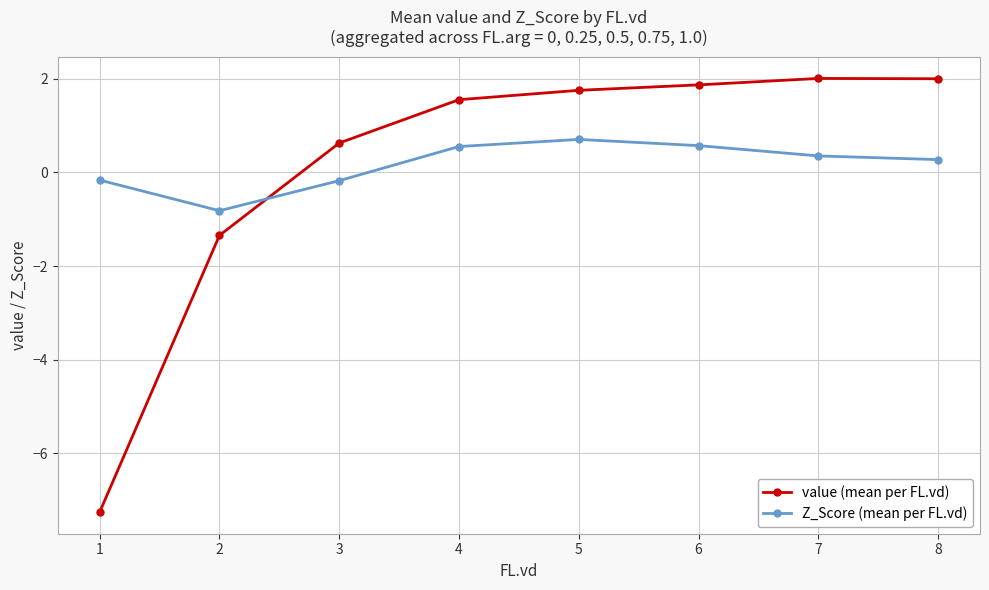

What is the difference between the maximum and minimum values in the Z_Score (mean per FL.vd) series?

1.5